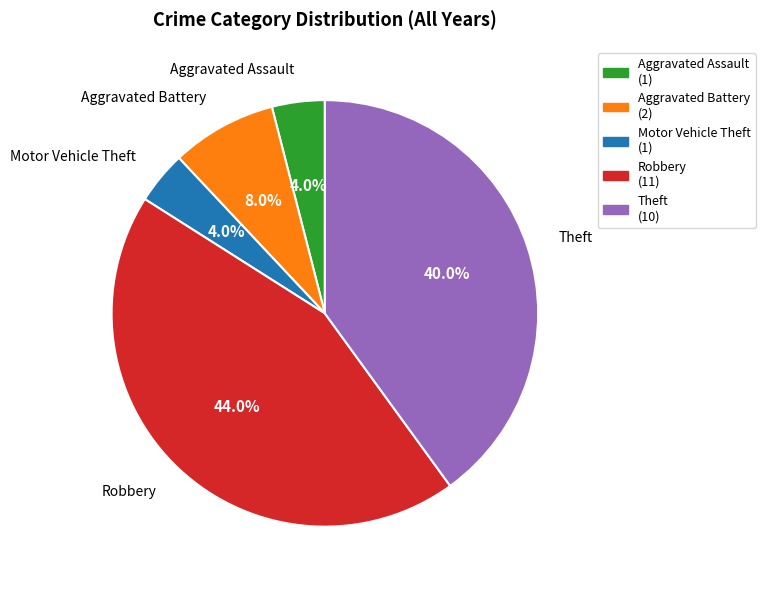

Is it true that Aggravated Battery is 16% of the pie?

False